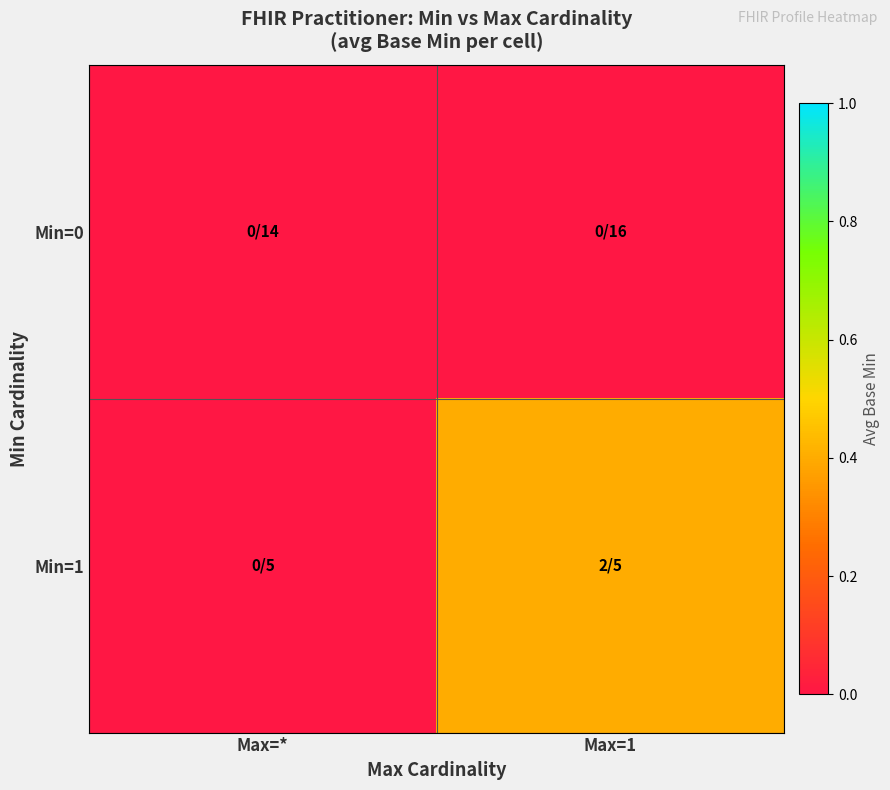

Which series has the widest spread of values?

Min=1